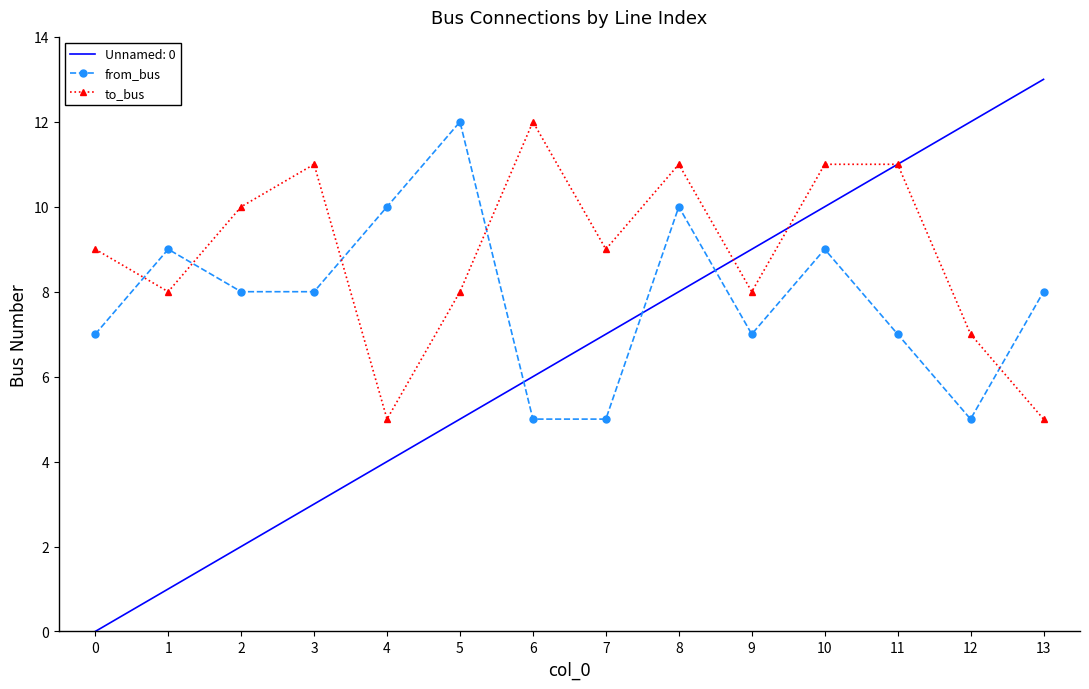

What is the maximum value shown in the chart?

13